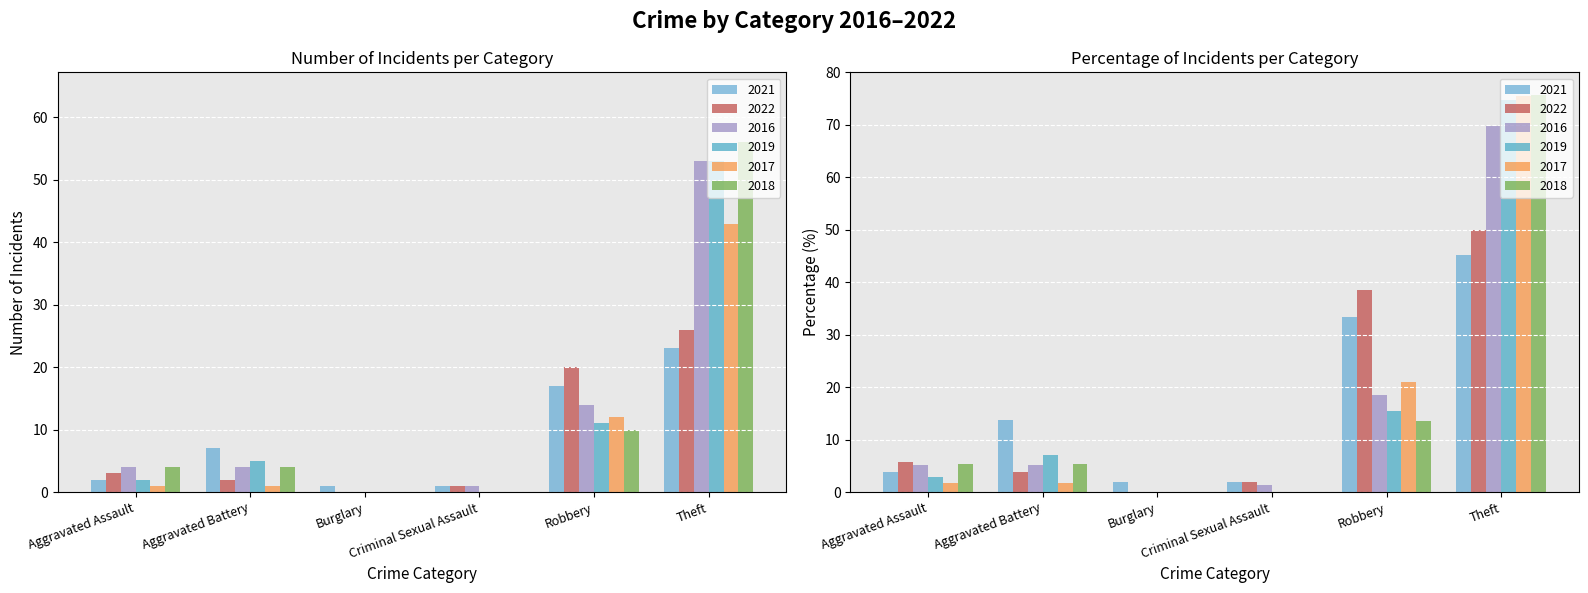

What is the difference between the maximum and minimum values in the 2021 series?

22